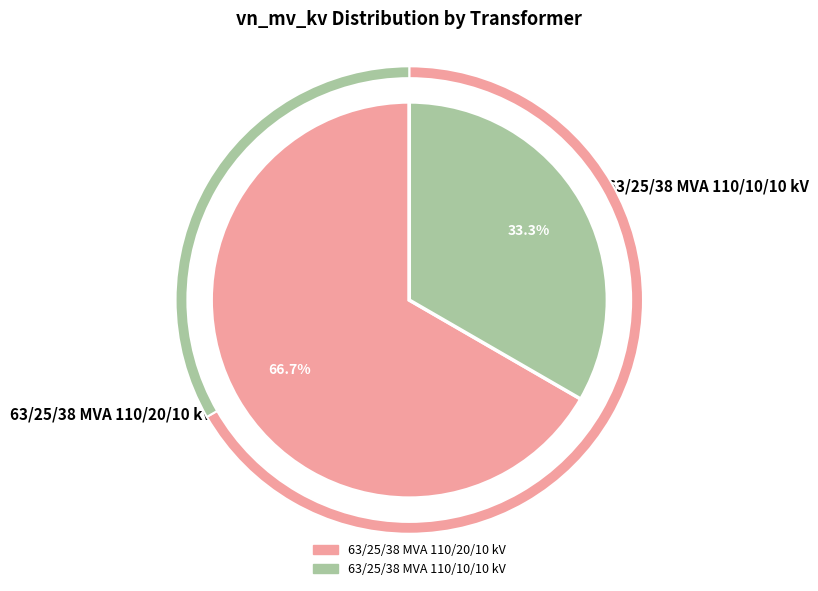

Is it true that 63/25/38 MVA 110/10/10 kV is 33% of the pie?

True